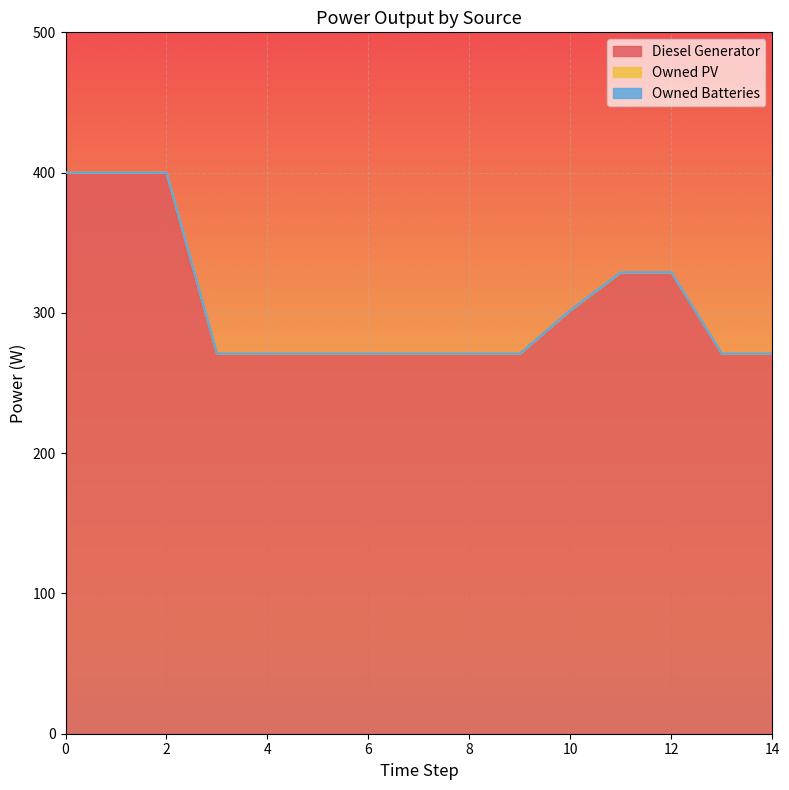

What is the highest value of the Diesel Generator series?

400.0